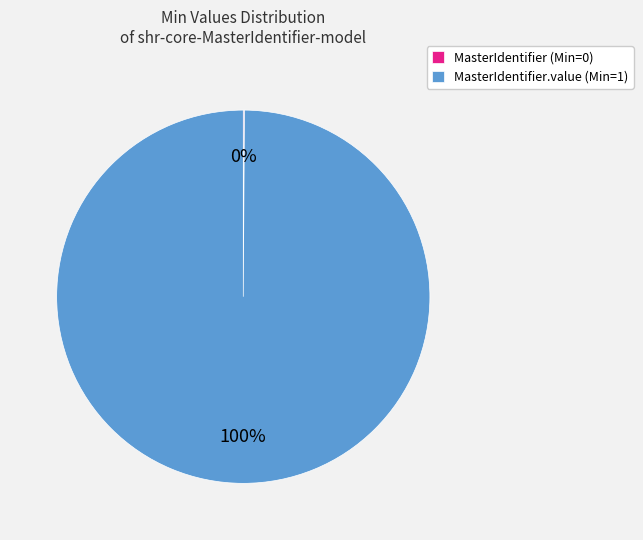

To the nearest percent, what percentage of the pie is MasterIdentifier.value (Min=1)?

100%